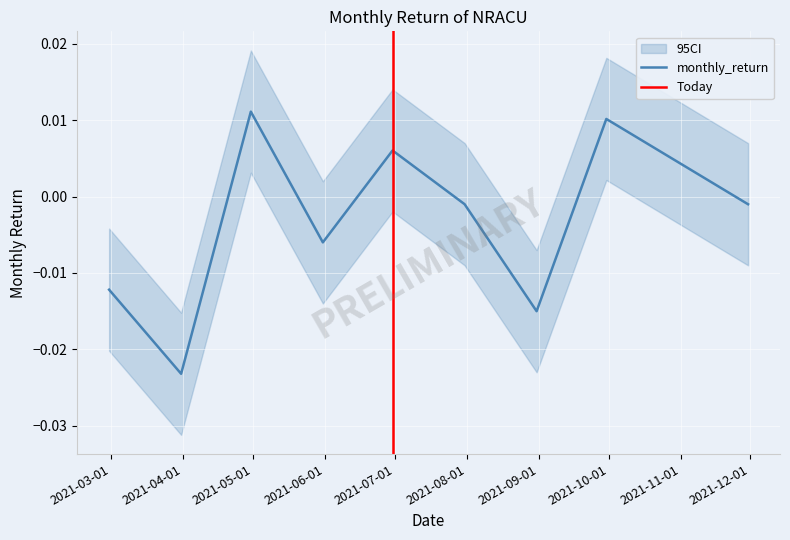

The chart shows a value of -0.0 at 2021-08-31. True or false?

True